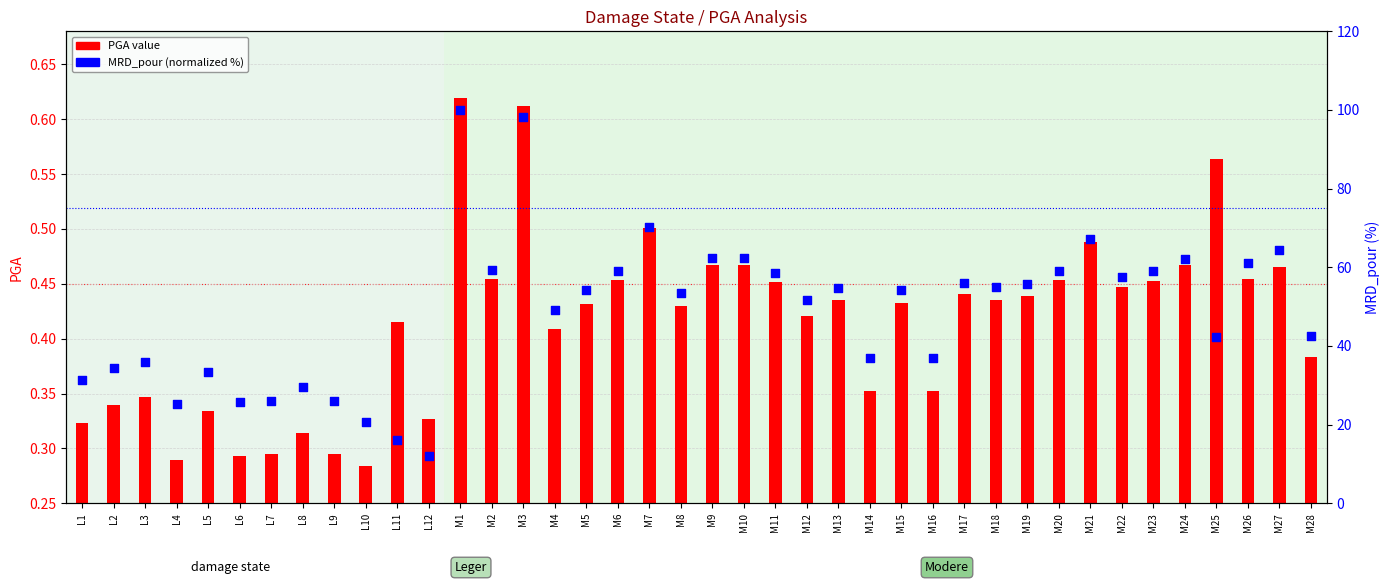

Is the value of MRD_pour (normalized %) at M8 greater than the value of PGA value at L11?

Yes